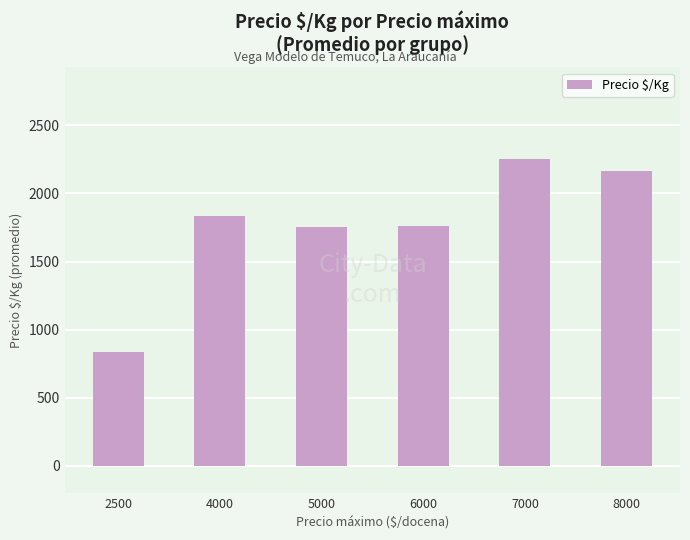

How many data points does each series have?

6